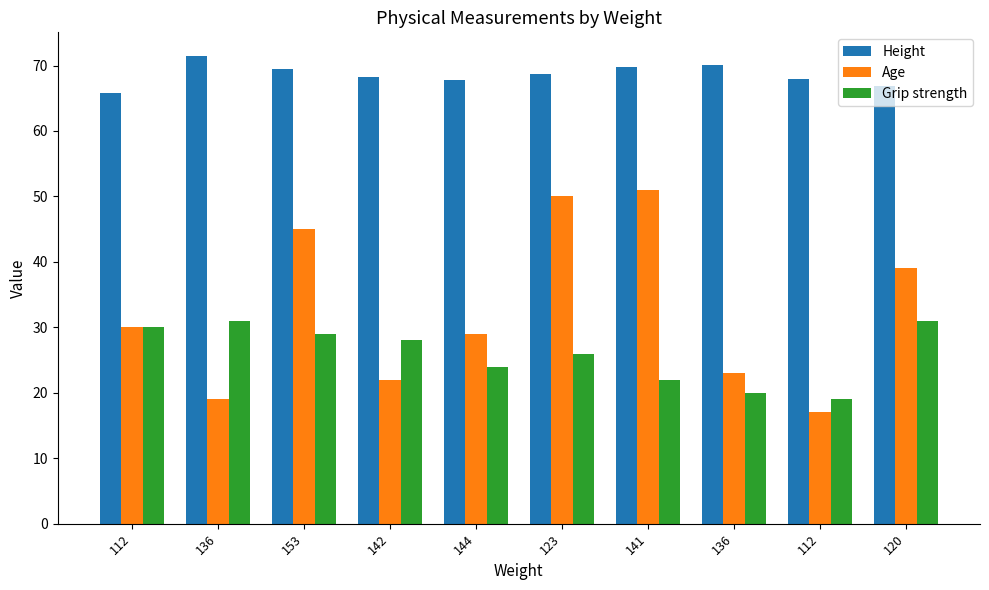

What is the sum of the Height values at 123 and 153?

138.1